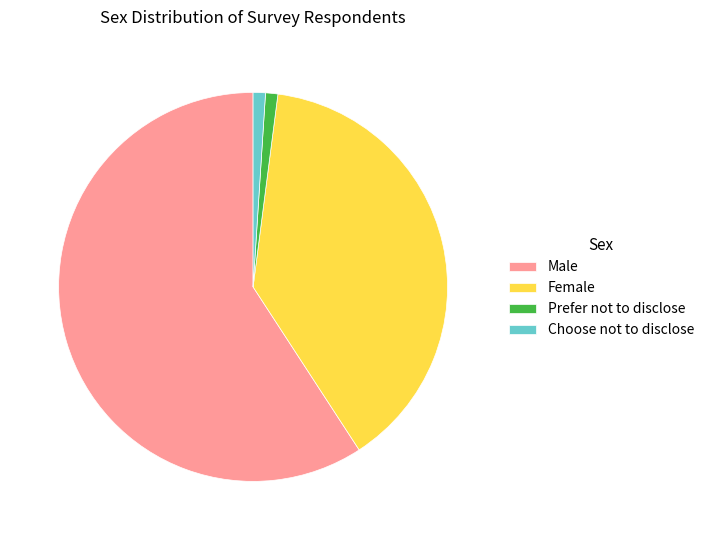

Which category accounts for the majority?

Male